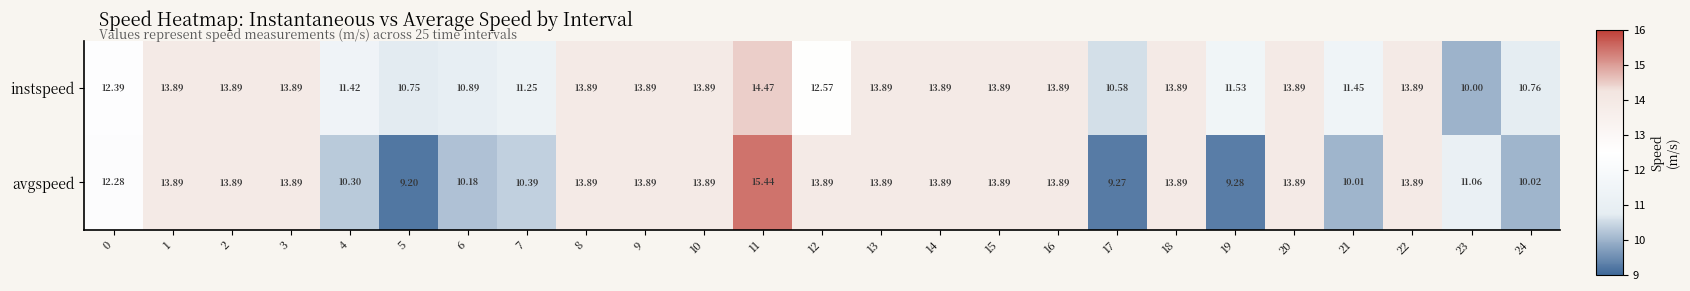

Is the value of avgspeed at 19 greater than the value of instspeed at 21?

No